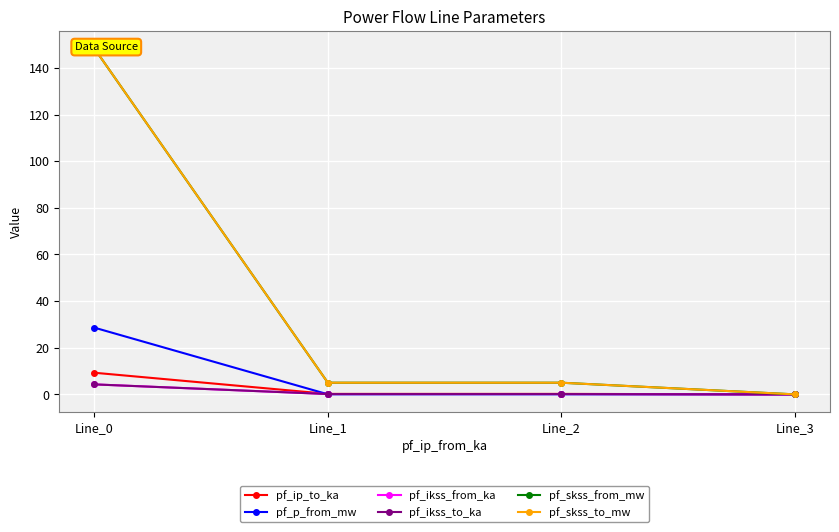

How many values in pf_ikss_to_ka are above zero?

3